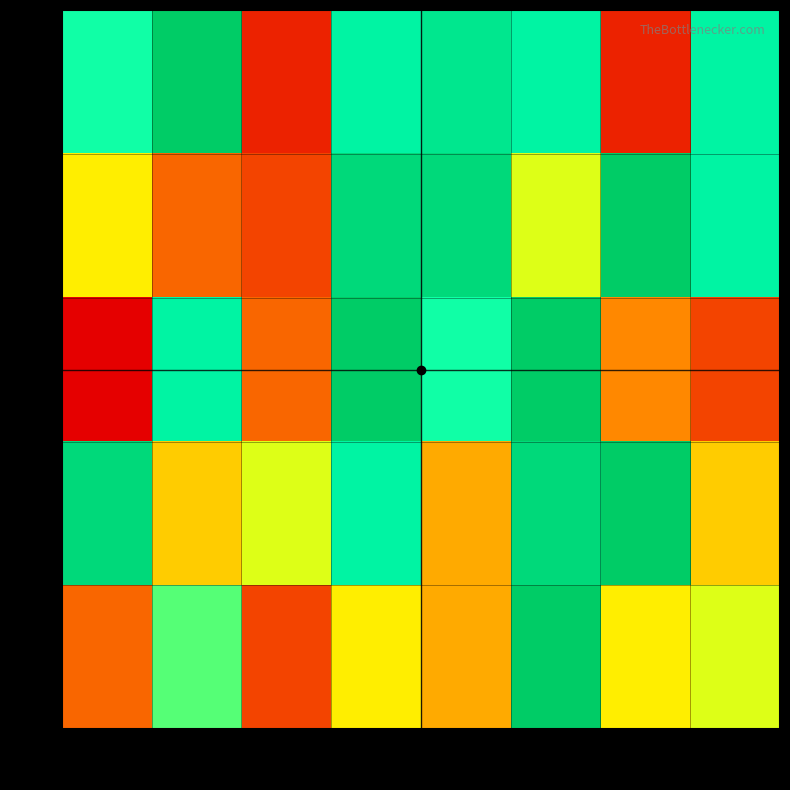

What is the maximum value shown in the chart?

15